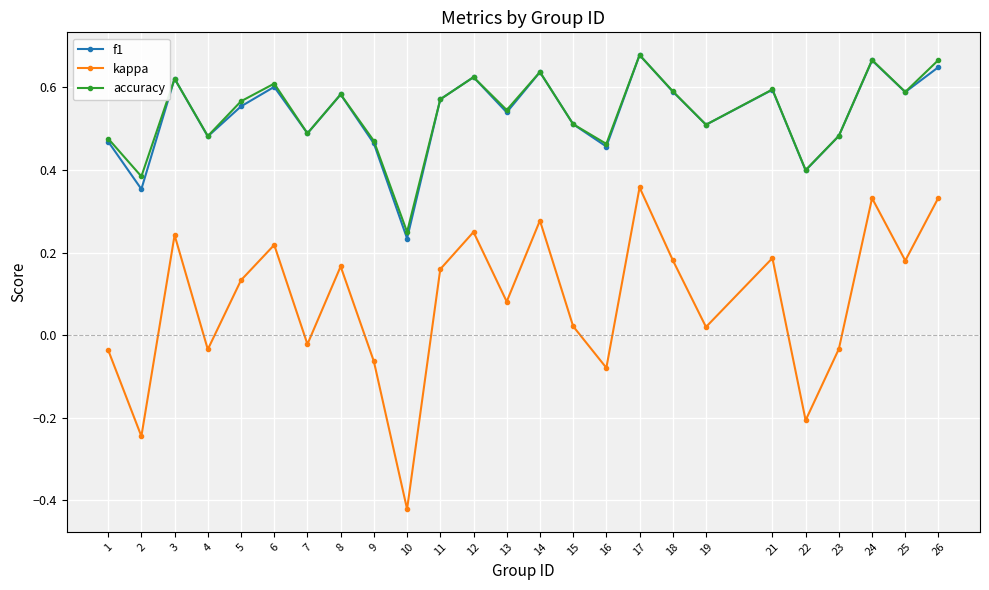

Between 9 and 15, which series saw the biggest shift?

kappa